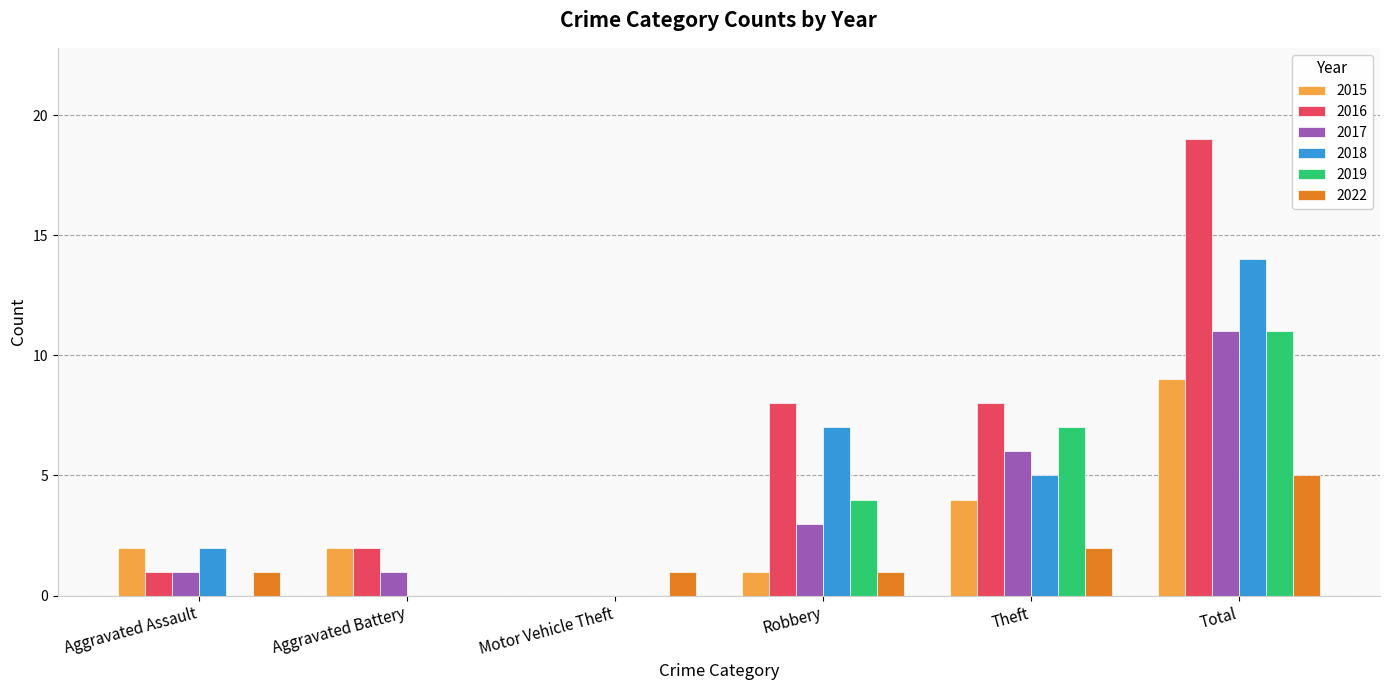

Reading right to left, list all the values displayed in this chart.

2015: Total=9	Theft=4	Robbery=1	Motor Vehicle Theft=0	Aggravated Battery=2	Aggravated Assault=2
2016: Total=19	Theft=8	Robbery=8	Motor Vehicle Theft=0	Aggravated Battery=2	Aggravated Assault=1
2017: Total=11	Theft=6	Robbery=3	Motor Vehicle Theft=0	Aggravated Battery=1	Aggravated Assault=1
2018: Total=14	Theft=5	Robbery=7	Motor Vehicle Theft=0	Aggravated Battery=0	Aggravated Assault=2
2019: Total=11	Theft=7	Robbery=4	Motor Vehicle Theft=0	Aggravated Battery=0	Aggravated Assault=0
2022: Total=5	Theft=2	Robbery=1	Motor Vehicle Theft=1	Aggravated Battery=0	Aggravated Assault=1